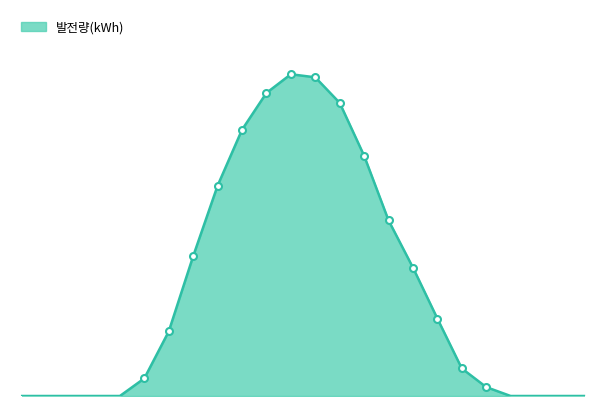

Rank the categories by value from lowest to highest.

00:00, 01:00, 02:00, 03:00, 04:00, 20:00, 21:00, 22:00, 23:00, 19:00, 05:00, 18:00, 06:00, 17:00, 16:00, 07:00, 15:00, 08:00, 14:00, 09:00, 13:00, 10:00, 12:00, 11:00